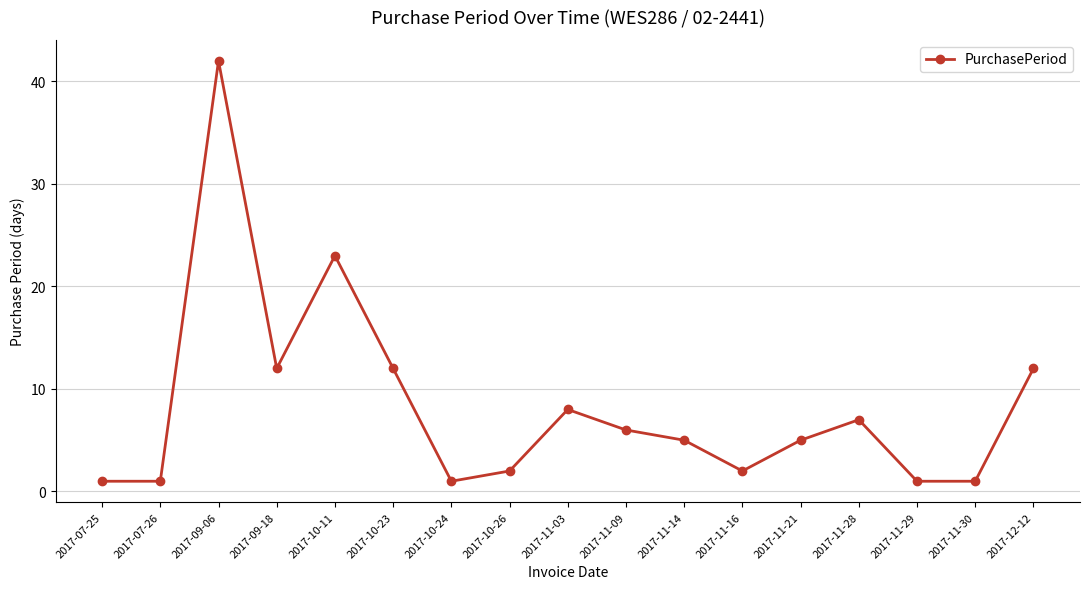

Reading left to right, extract all data points from this chart.

2017-07-25=1	2017-07-26=1	2017-09-06=42	2017-09-18=12	2017-10-11=23	2017-10-23=12	2017-10-24=1	2017-10-26=2	2017-11-03=8	2017-11-09=6	2017-11-14=5	2017-11-16=2	2017-11-21=5	2017-11-28=7	2017-11-29=1	2017-11-30=1	2017-12-12=12